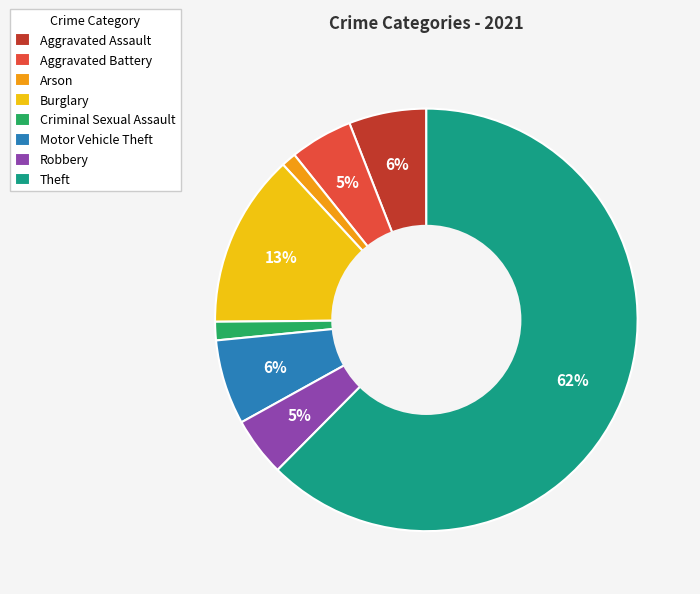

To the nearest percent, what is the combined percentage of Robbery and Motor Vehicle Theft?

11%